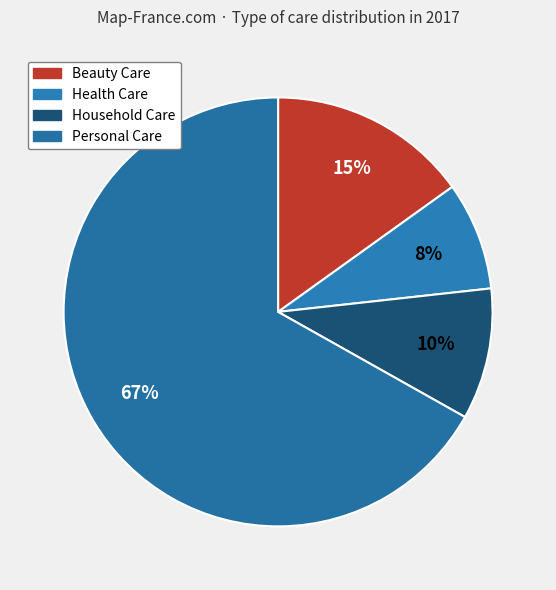

To the nearest percent, what is the average slice percentage?

25%